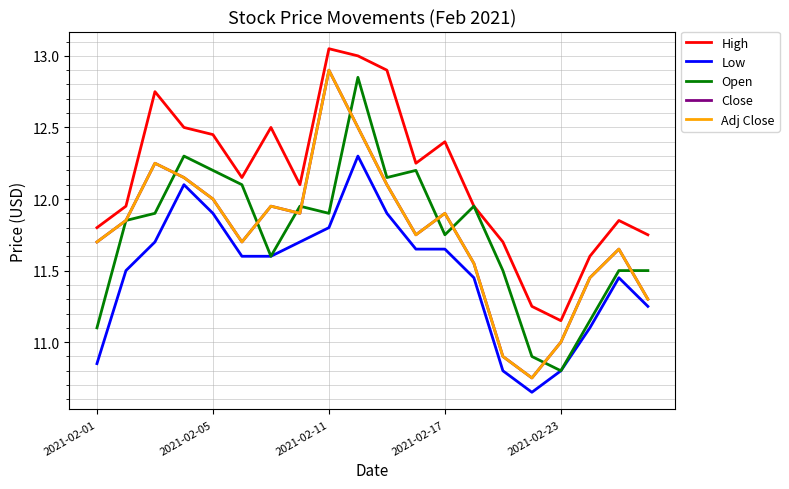

Does the chart have visible grid lines?

Yes